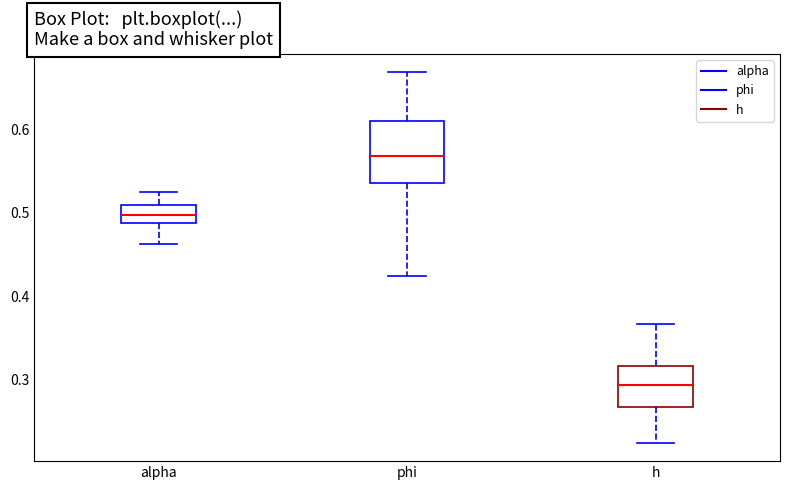

Reading left to right, read every box against the y-axis: the position of its median line, the range the box covers, and the ends of its whiskers. The values are not printed on the chart, so give them approximately, as read against the axis.

alpha: median 0.50, box 0.49 to 0.51, whiskers 0.46 to 0.53
phi: median 0.57, box 0.54 to 0.61, whiskers 0.42 to 0.67
h: median 0.29, box 0.27 to 0.32, whiskers 0.22 to 0.37